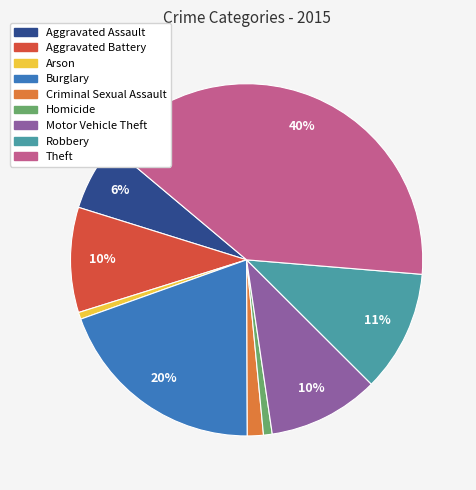

Is it true that Burglary is 20% of the pie?

True